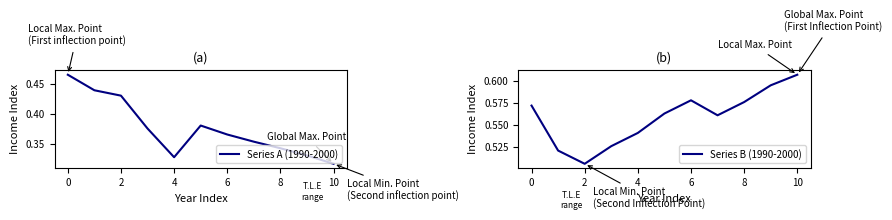

At which category does Series B (1990-2000) reach its first local valley?

2